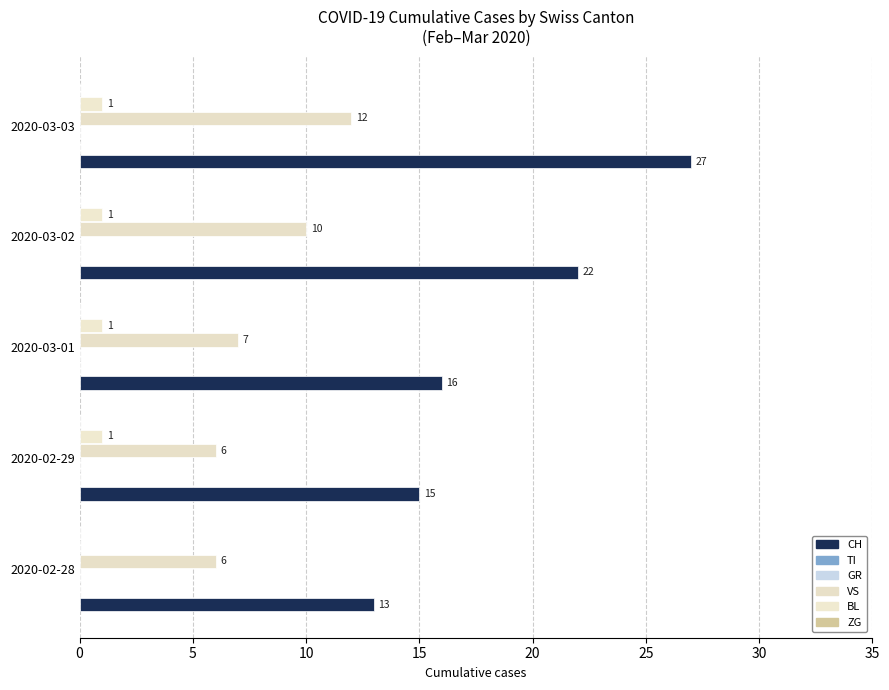

What is the average value of the CH series?

18.6